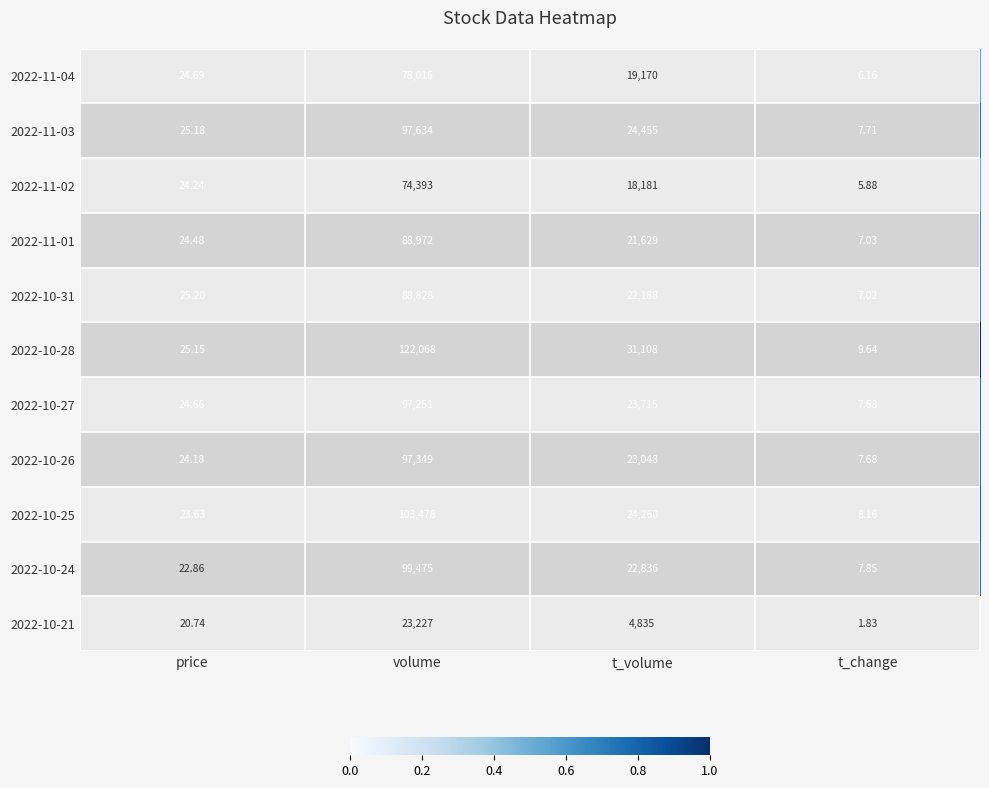

Rank the categories by 2022-11-03 value from highest to lowest.

volume, t_volume, price, t_change